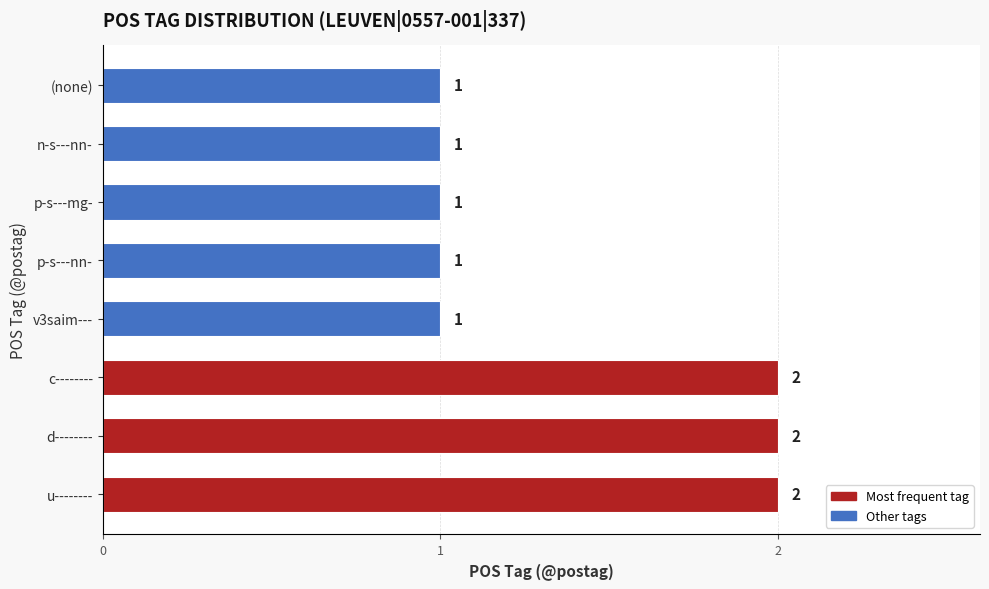

True or false: the data shows 2 at c--------.

True